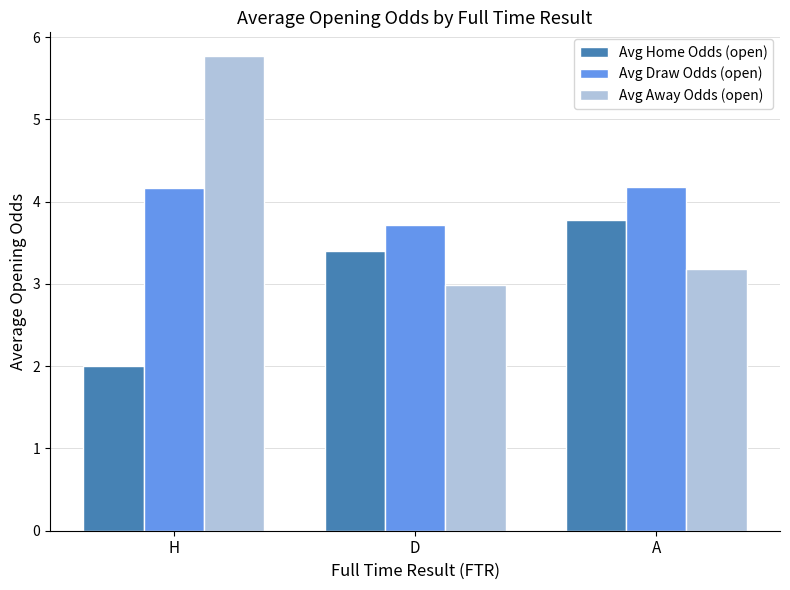

Is the value of Avg Home Odds (open) at D greater than the value of Avg Draw Odds (open) at H?

No